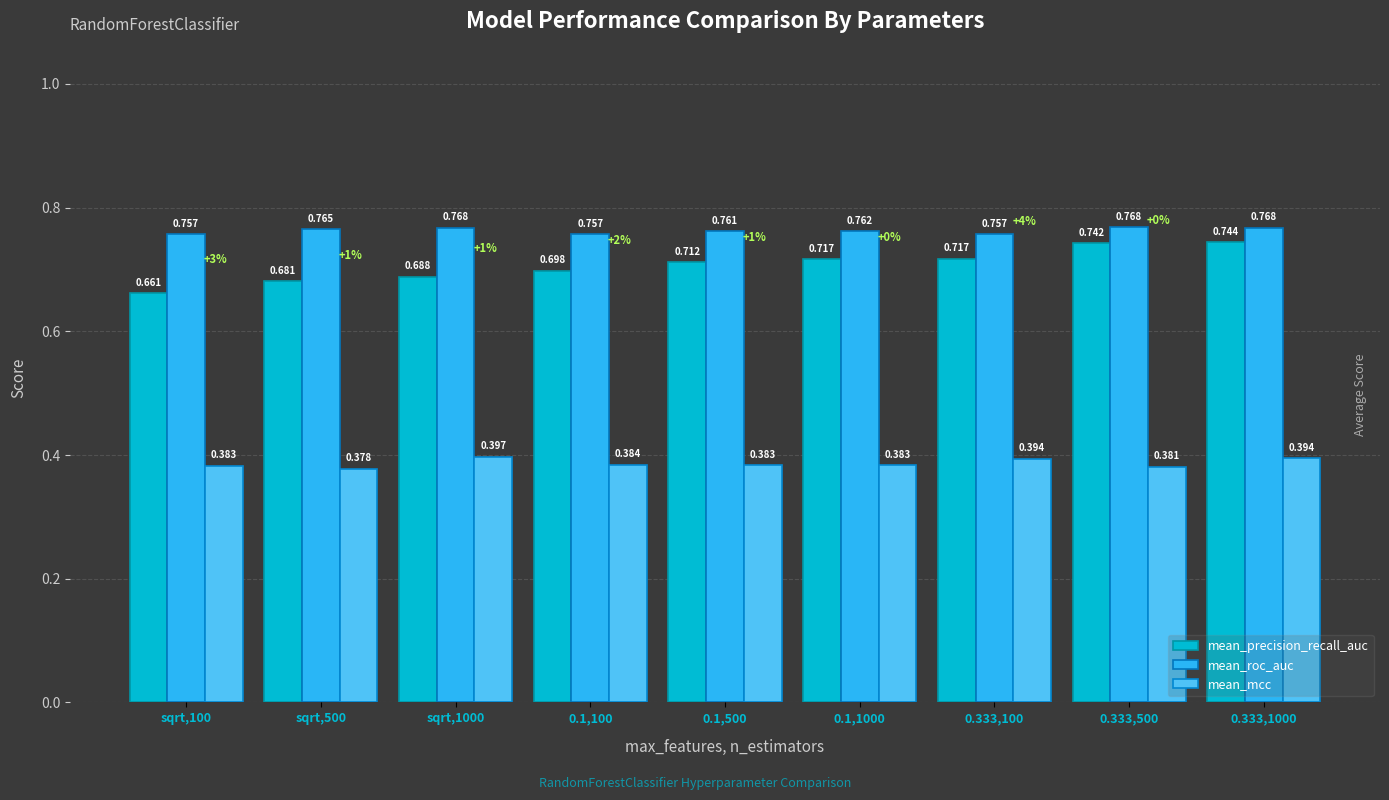

Rank the series by their maximum value, from lowest to highest.

mean_mcc, mean_precision_recall_auc, mean_roc_auc